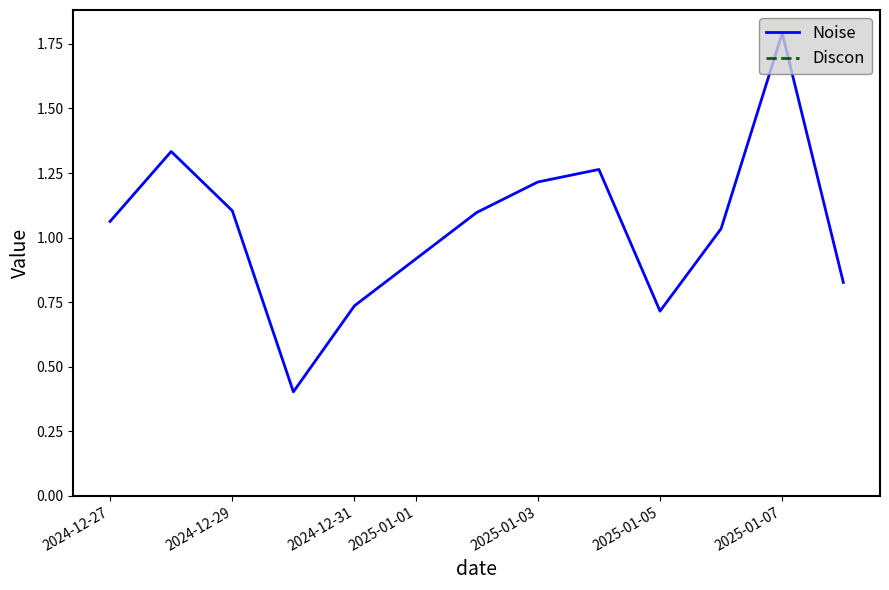

What is the difference between the maximum and minimum values in the Noise series?

1.4